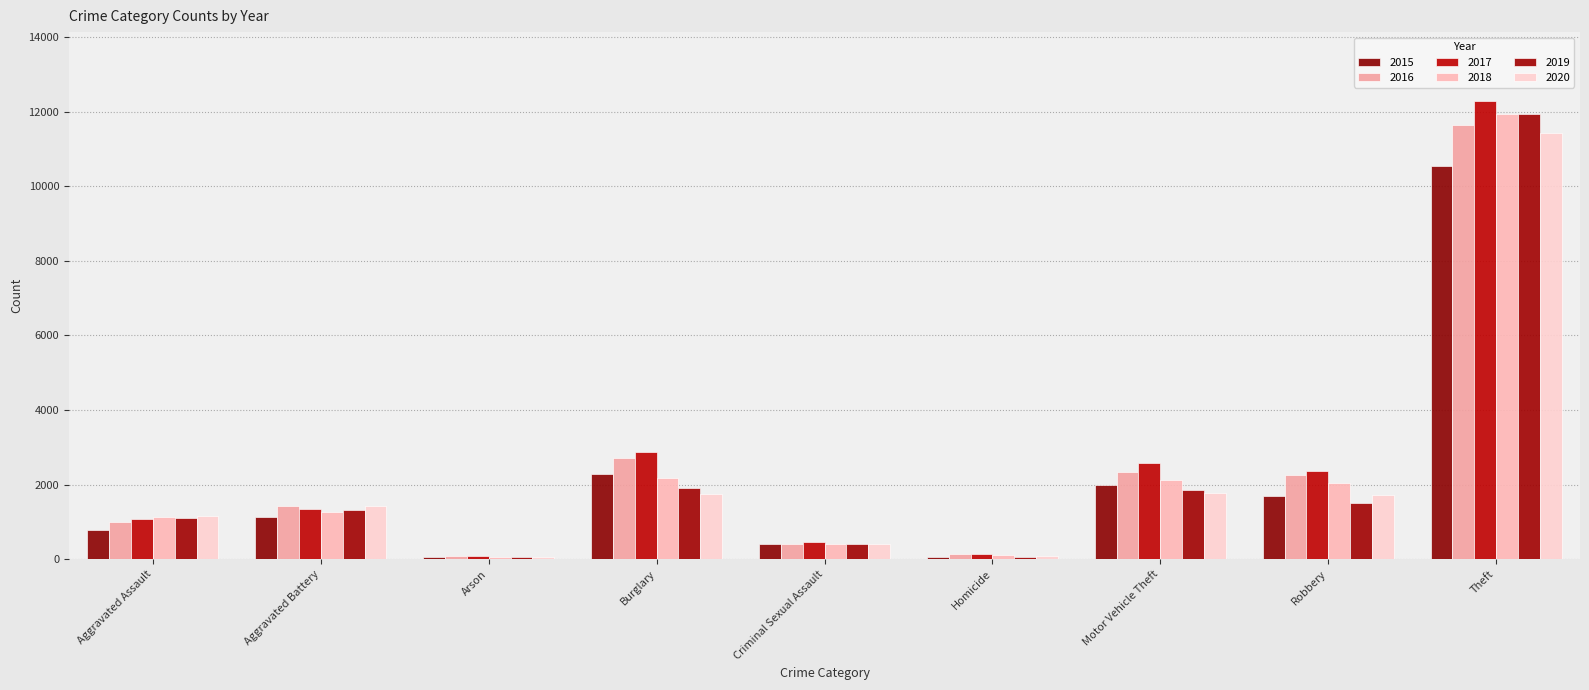

What is the label of the 9th bar from the right?

Aggravated Assault